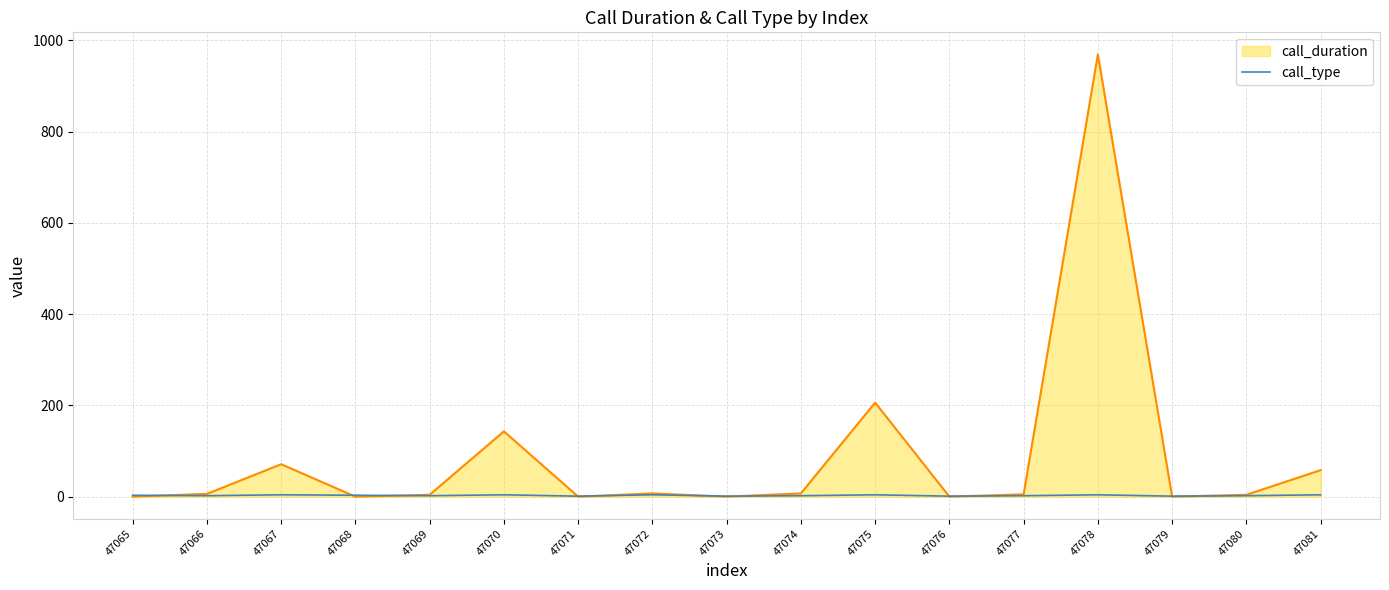

Which series has the widest spread of values?

call_duration